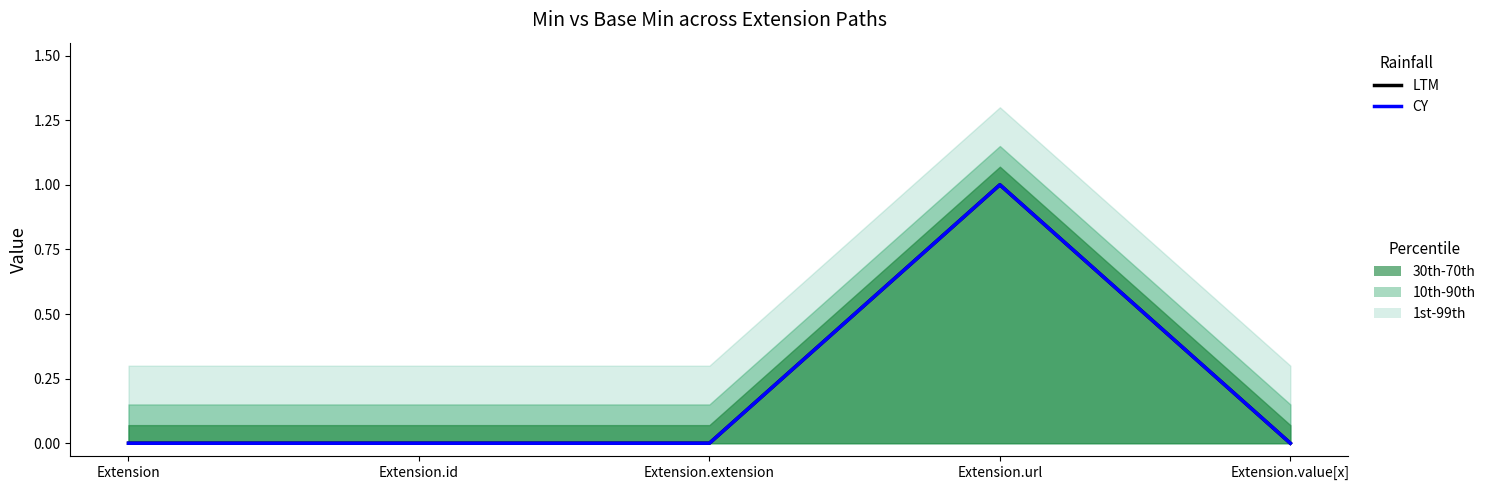

The value of CY at Extension.value[x] is -1. True or false?

False